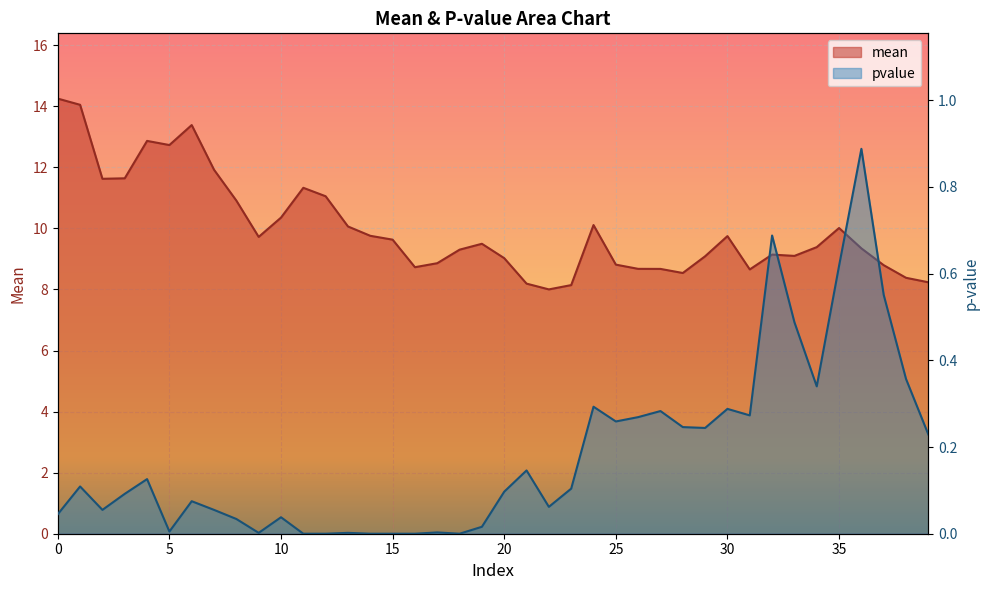

The mean series shows 5.5 at 35. True or false?

False